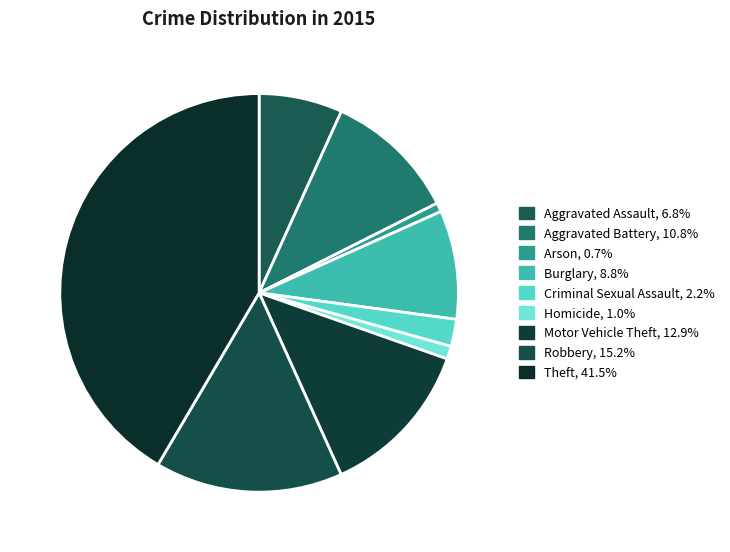

Is there a majority slice in this chart?

No